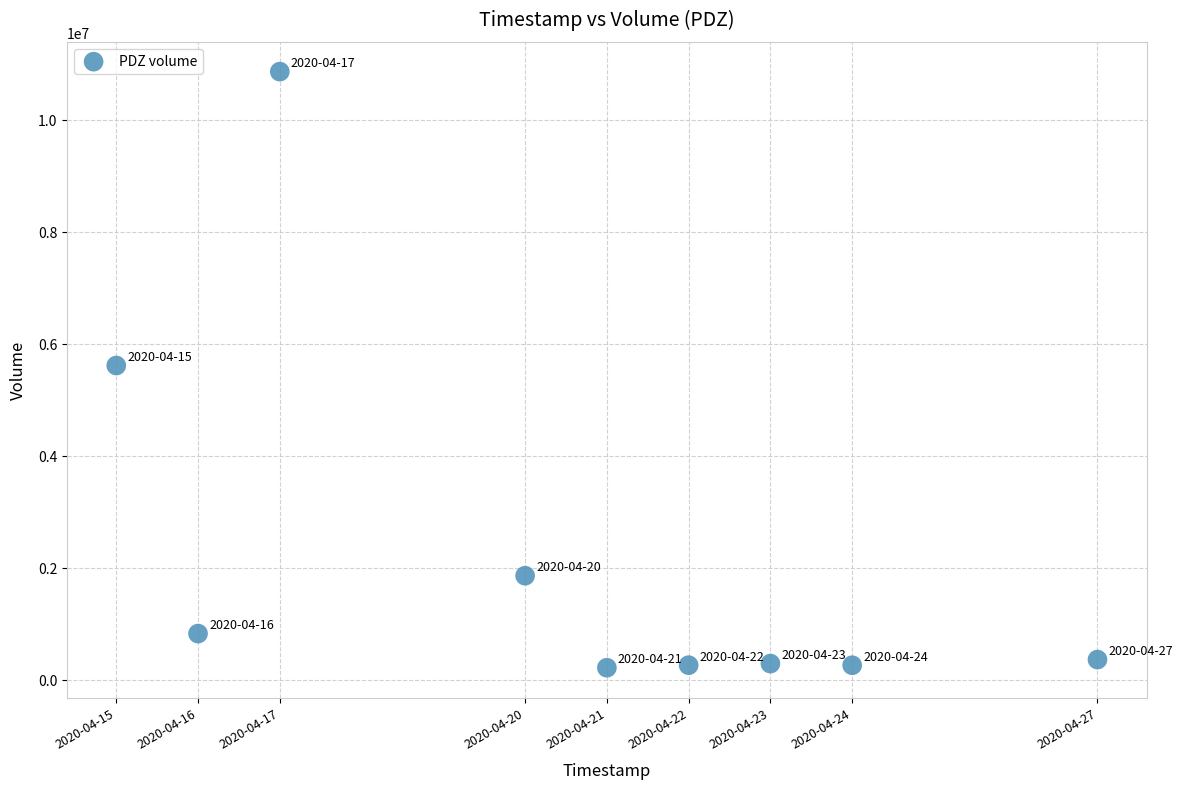

What is the average Y value?

2280144